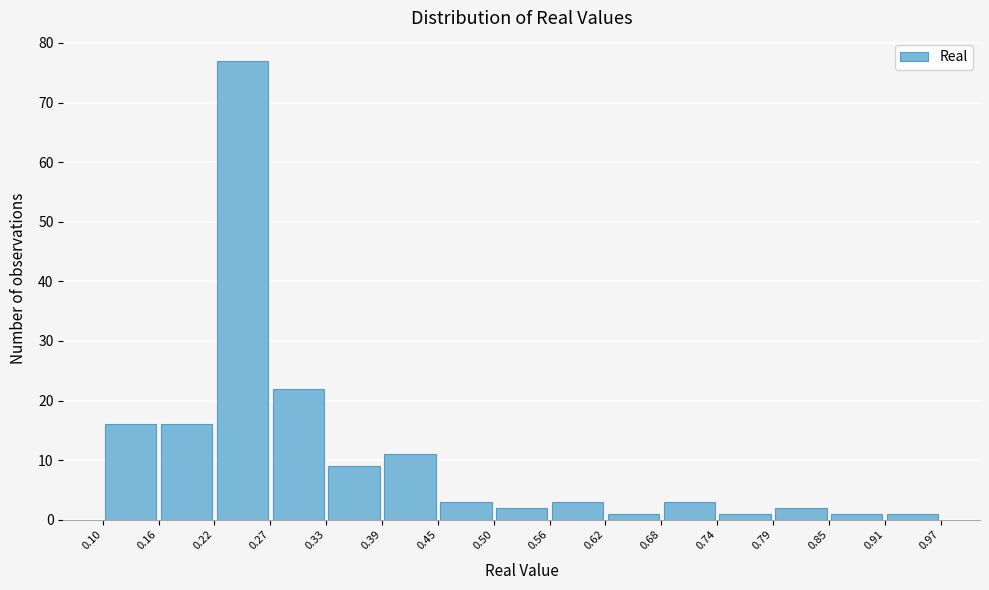

Which range on the x-axis has the tallest bar?

0.22 to 0.27